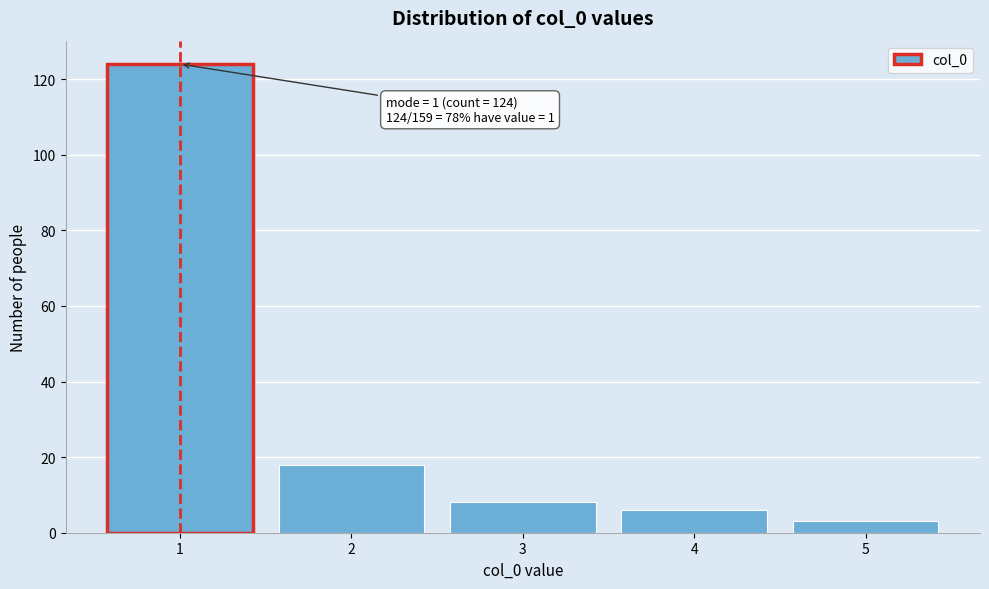

Reading left to right, list all the values displayed in this chart.

1=124	2=18	3=8	4=6	5=3